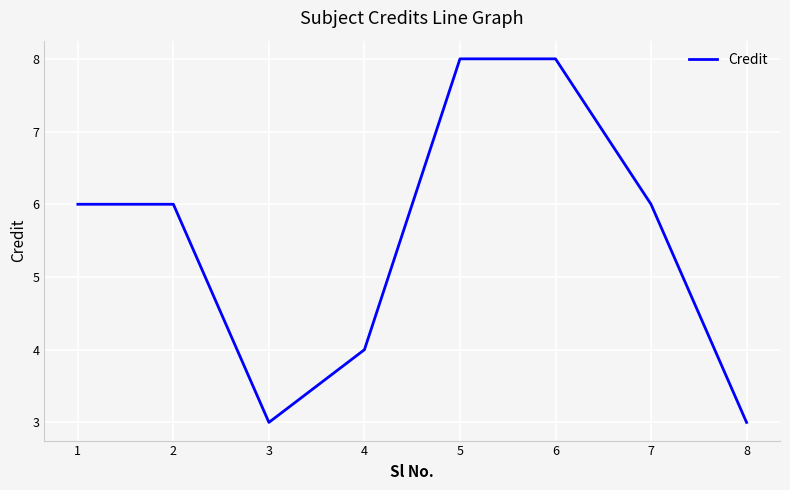

What is the difference between the second highest and minimum values?

5